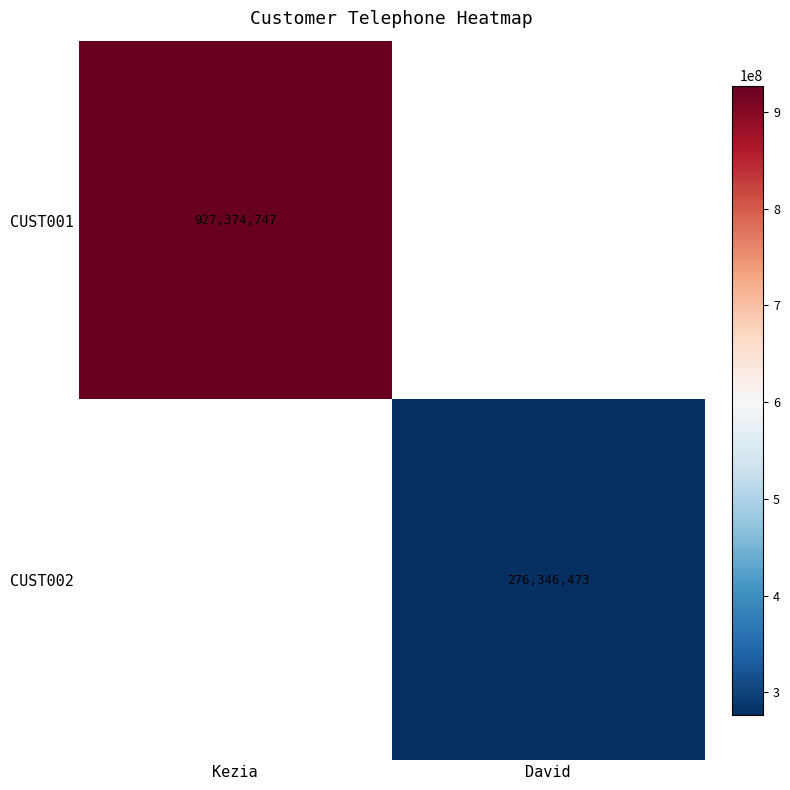

True or false: CUST002 has a value of 419481567 at David.

False